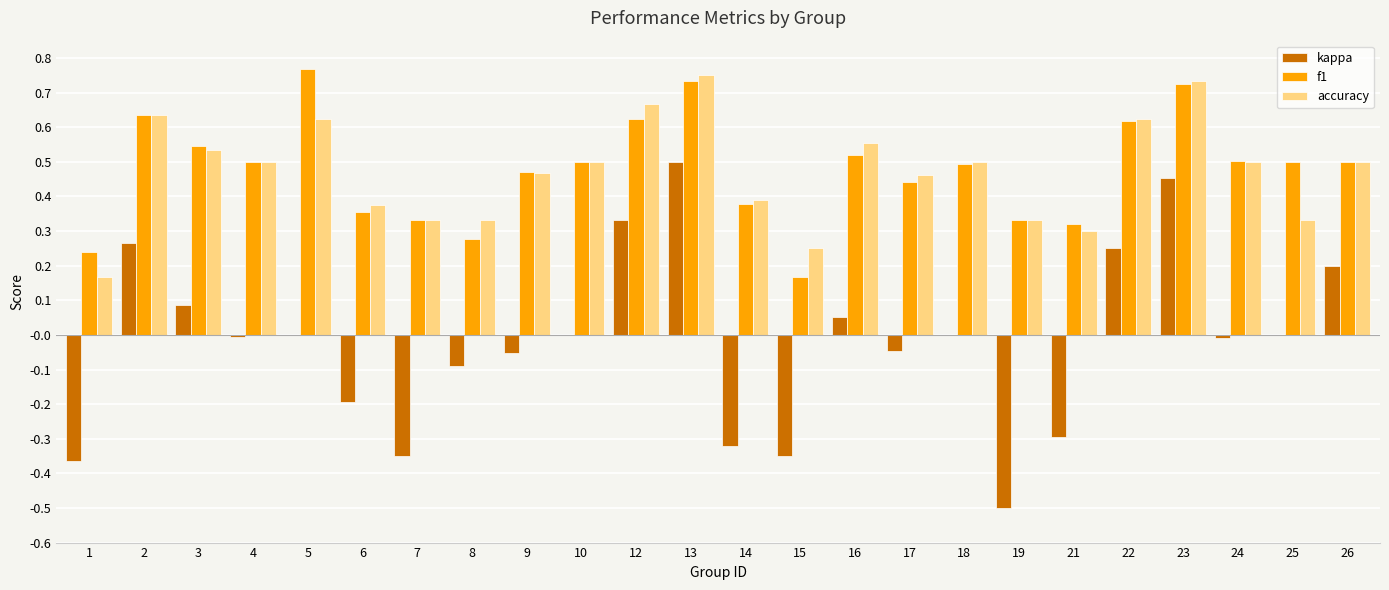

Which series has the largest range (max minus min)?

kappa